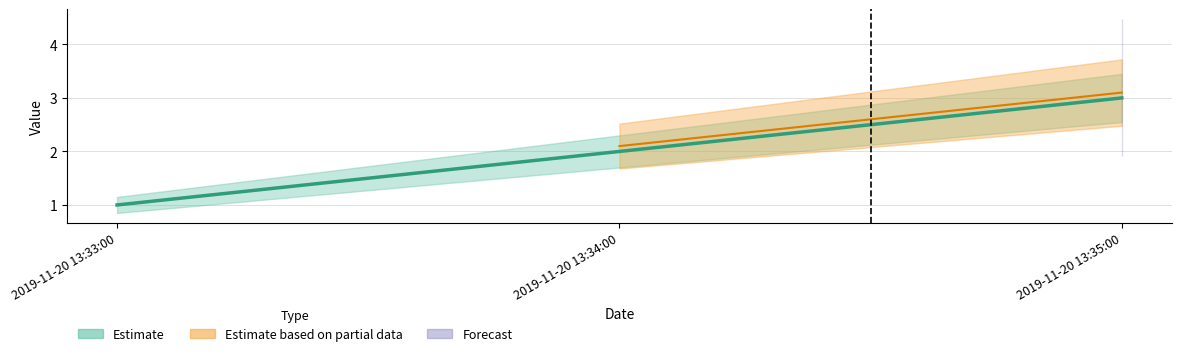

Reading left to right, what are all the values shown in this chart?

2019-11-20 13:33:00=1	2019-11-20 13:34:00=2	2019-11-20 13:35:00=3